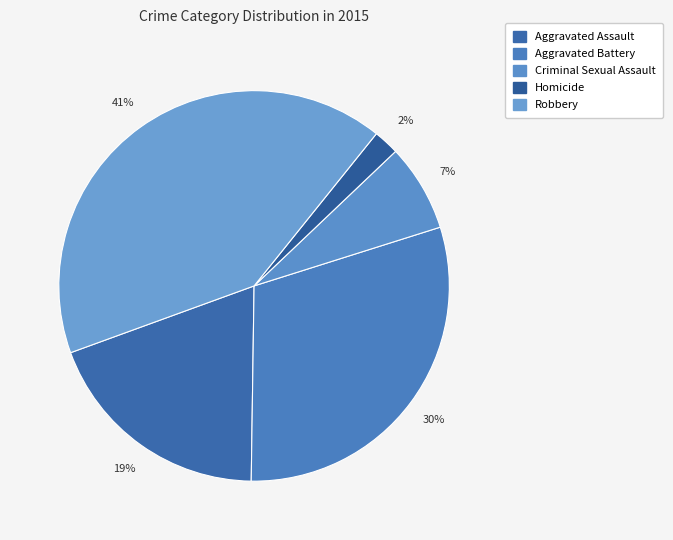

Which category has the smallest portion of the pie?

Homicide